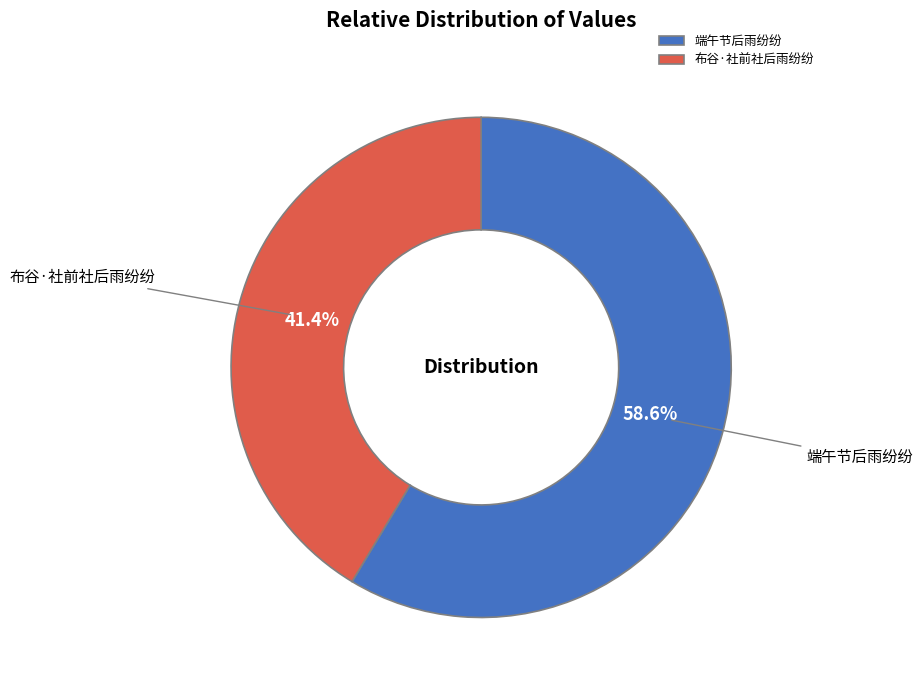

Is it true that 布谷·社前社后雨纷纷 is 52% of the pie?

False